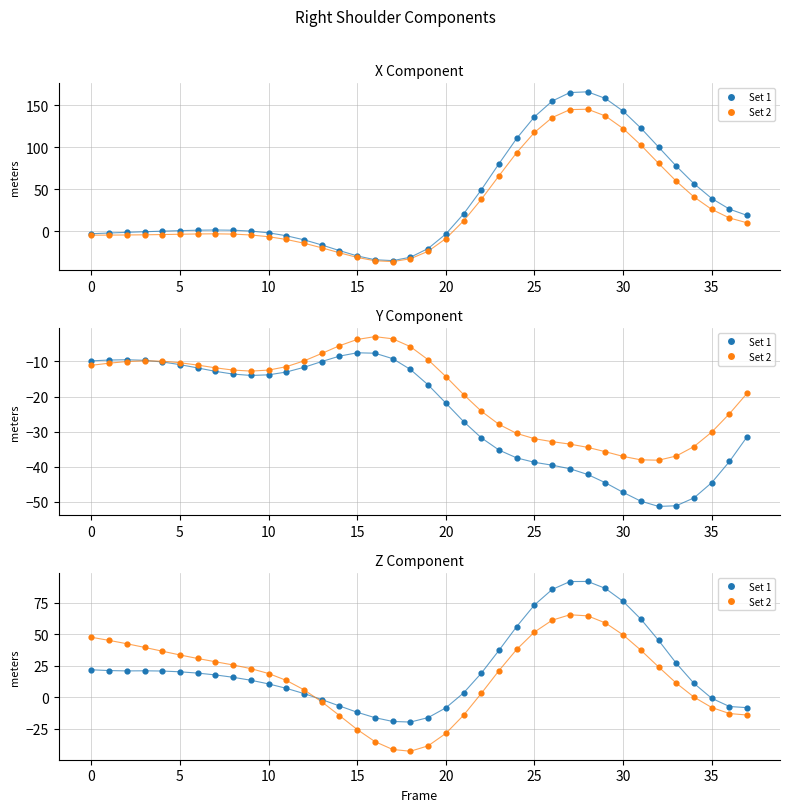

At which category is the sum across all series the highest?

27